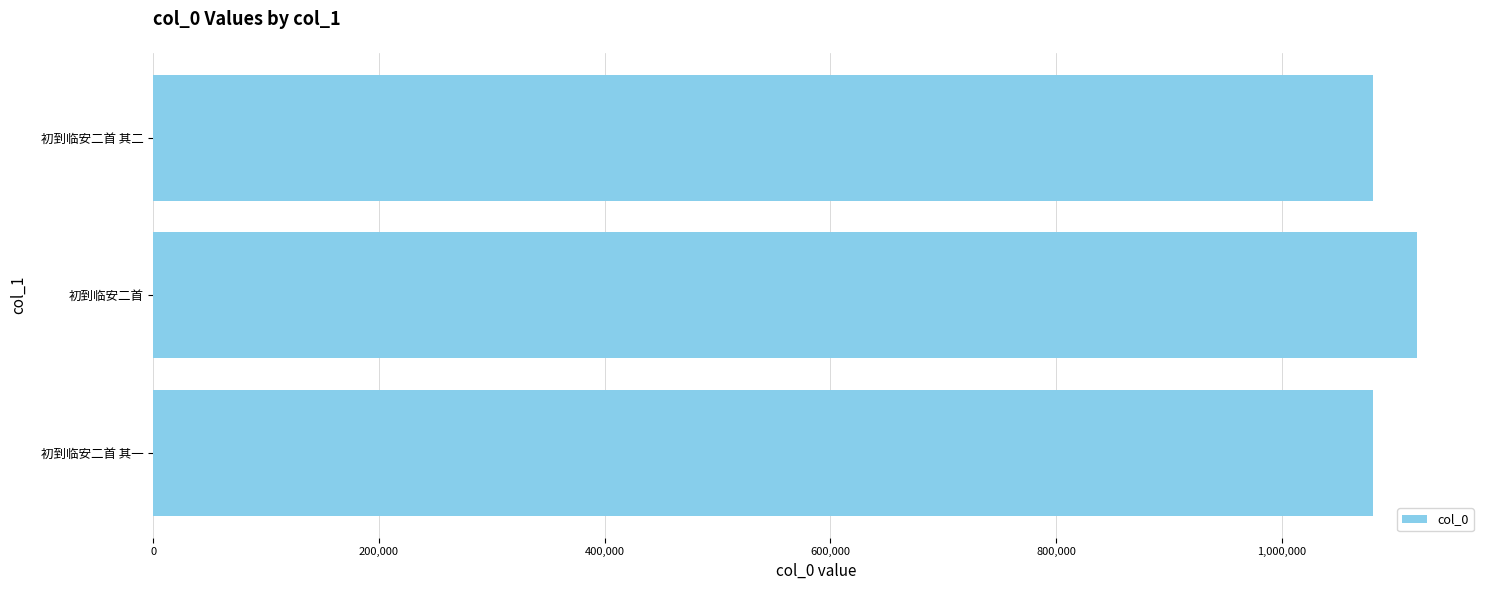

What is the maximum value shown in the chart?

1119838